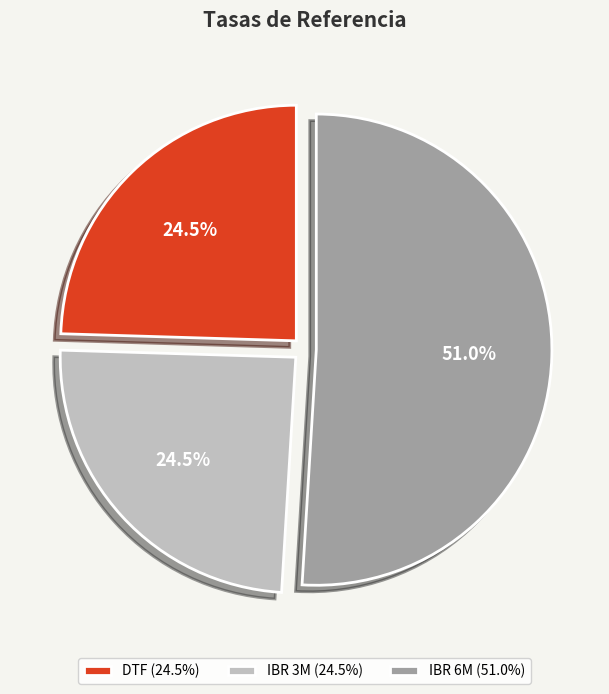

What portion of the pie excludes DTF?

75.5%